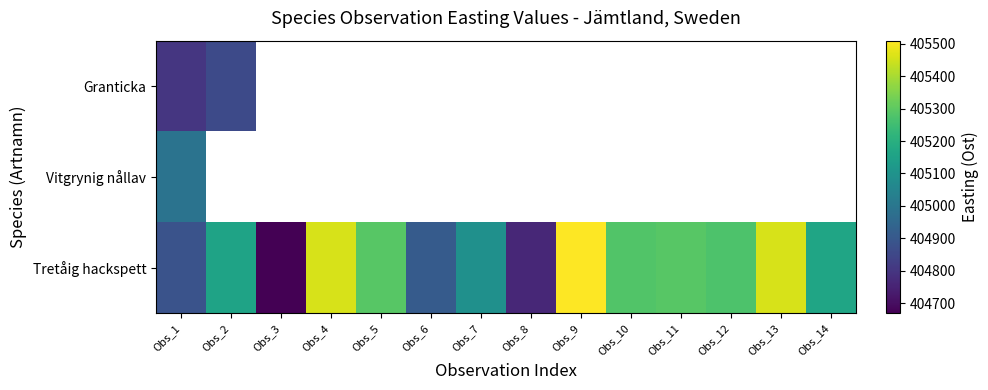

Which series has the largest range (max minus min)?

Tretåig hackspett